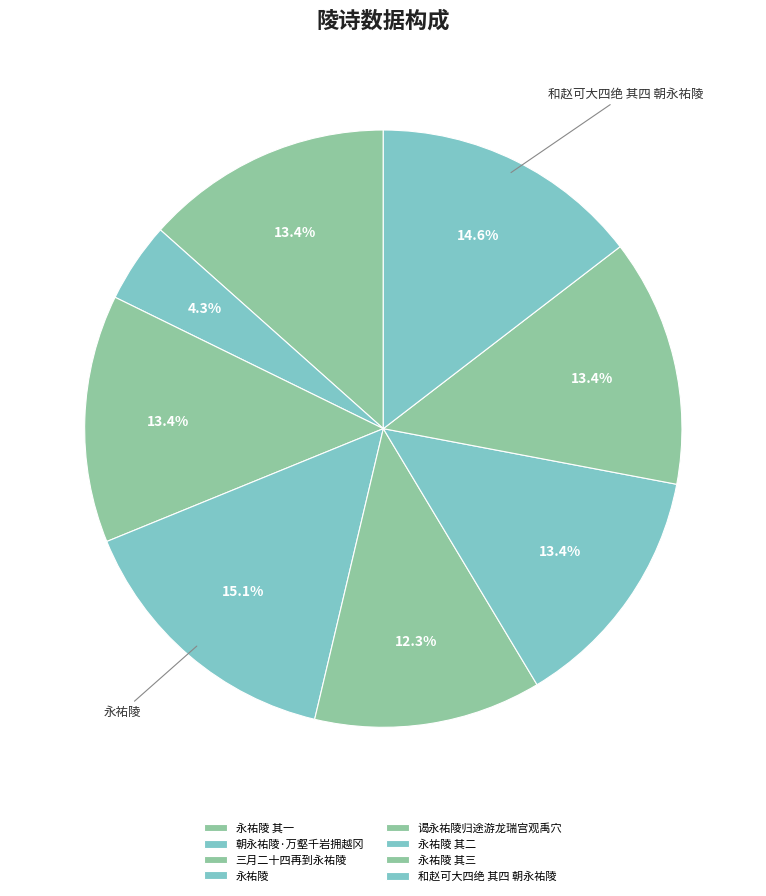

How many slices are in this pie chart?

8